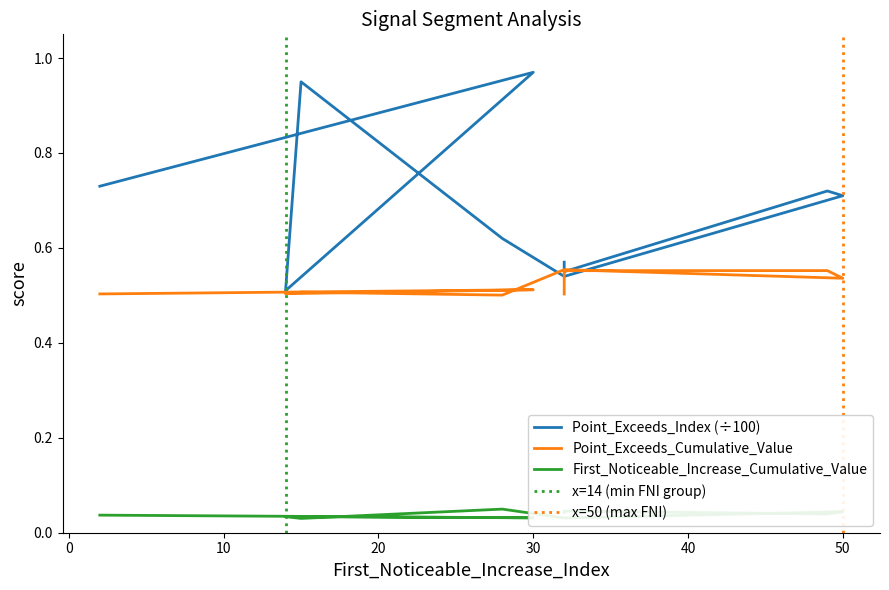

What is the minimum value for Point_Exceeds_Index?

0.5